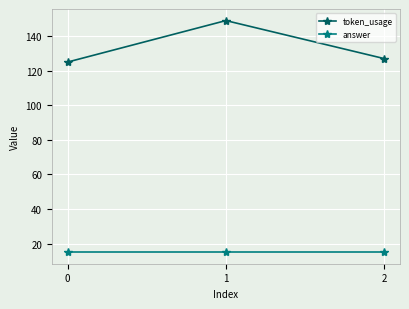

Which series has the largest total across all categories?

token_usage